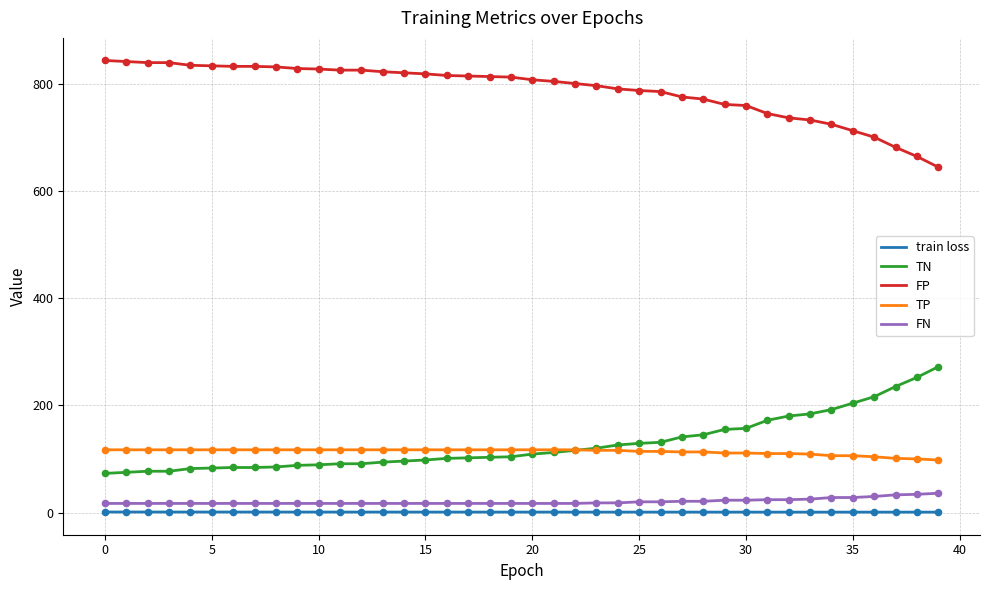

What is the maximum value shown in the chart?

843.0